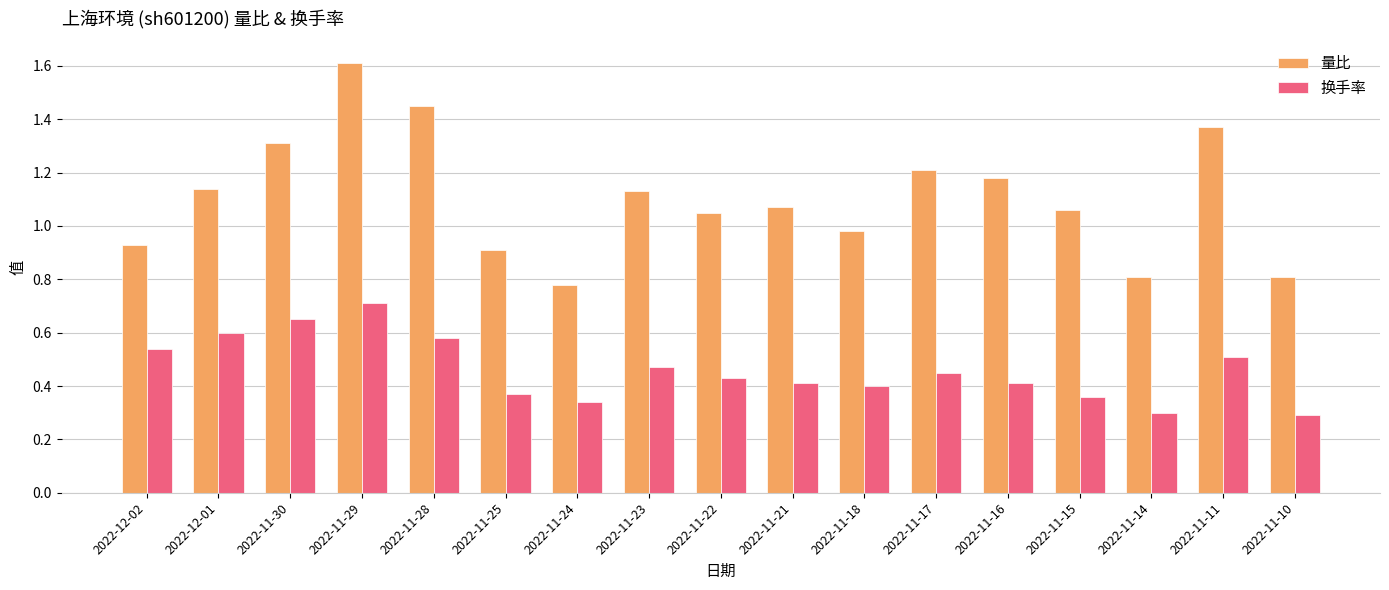

Which series has the largest total across all categories?

量比